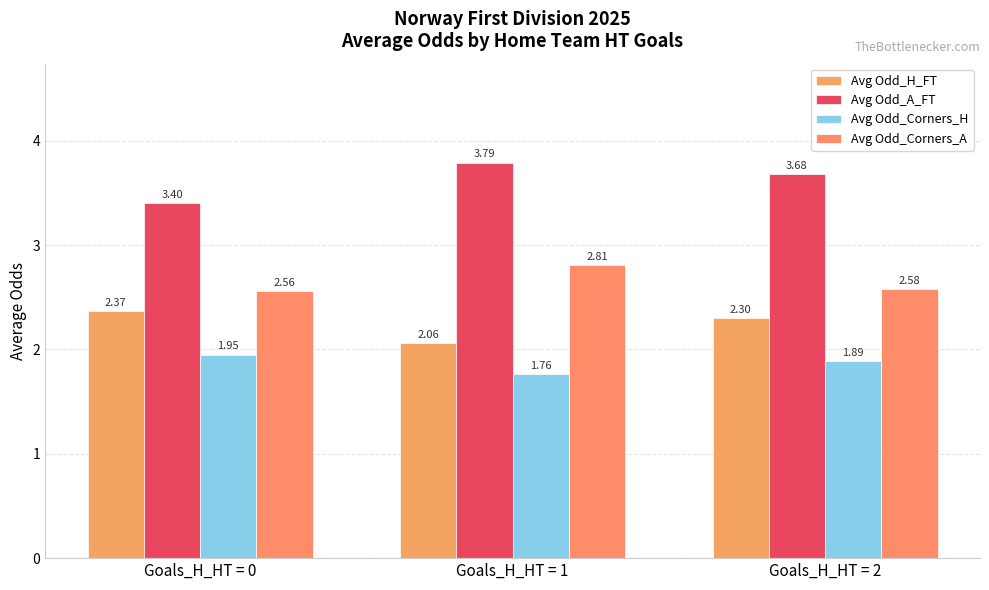

Rank the series by their average value, from lowest to highest.

Avg Odd_Corners_H, Avg Odd_H_FT, Avg Odd_Corners_A, Avg Odd_A_FT